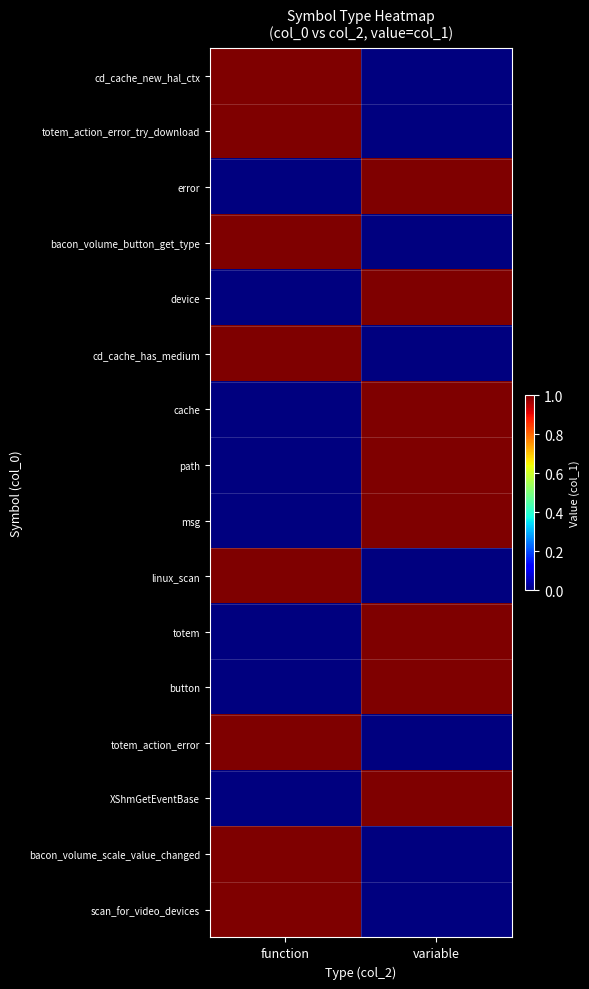

At how many categories does at least one series exceed 0?

2